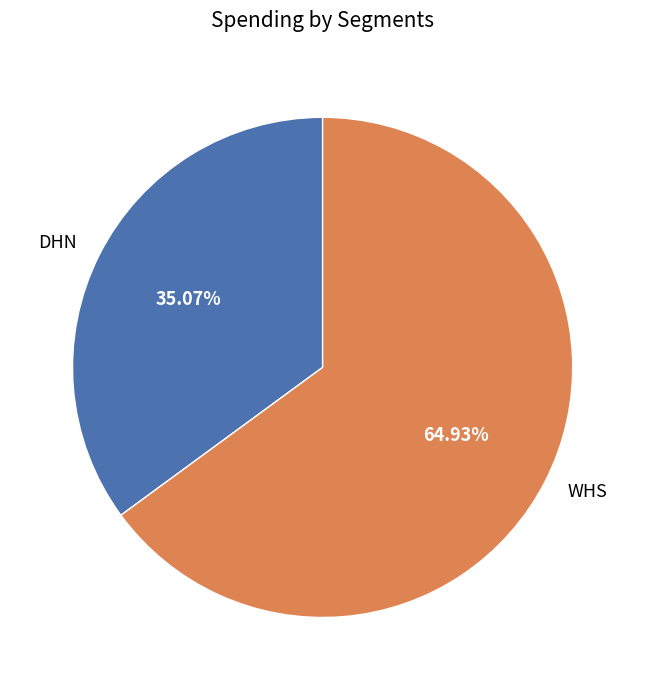

How many segments does this pie chart have?

2